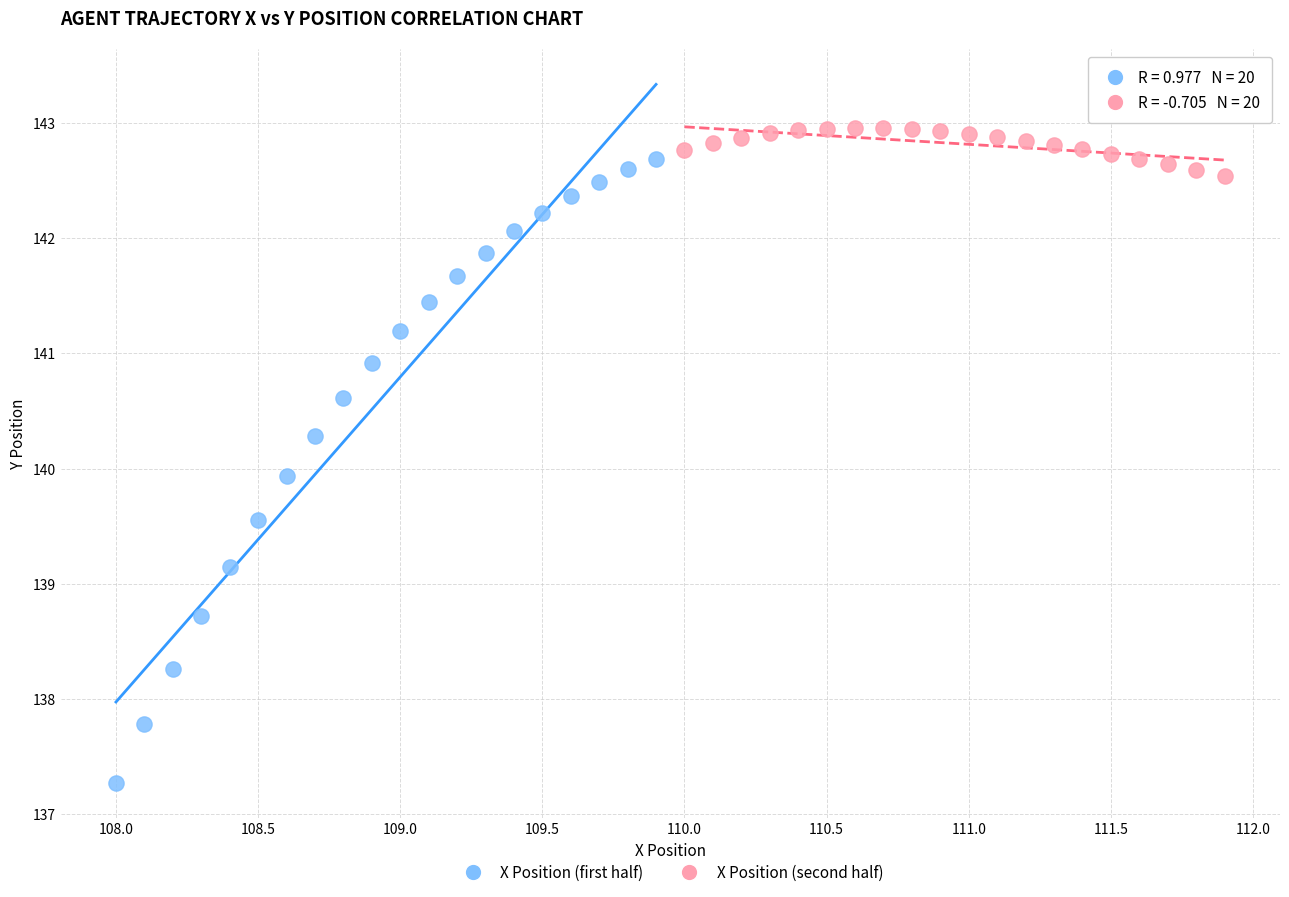

Which series contains the lowest Y value?

X Position (first half)